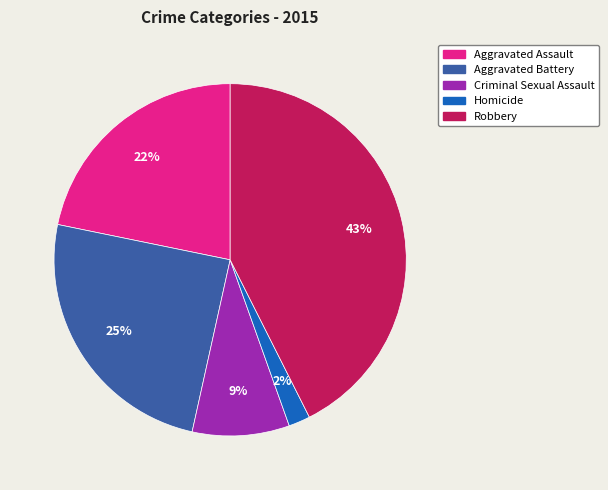

To the nearest percent, what is the average slice percentage?

20%